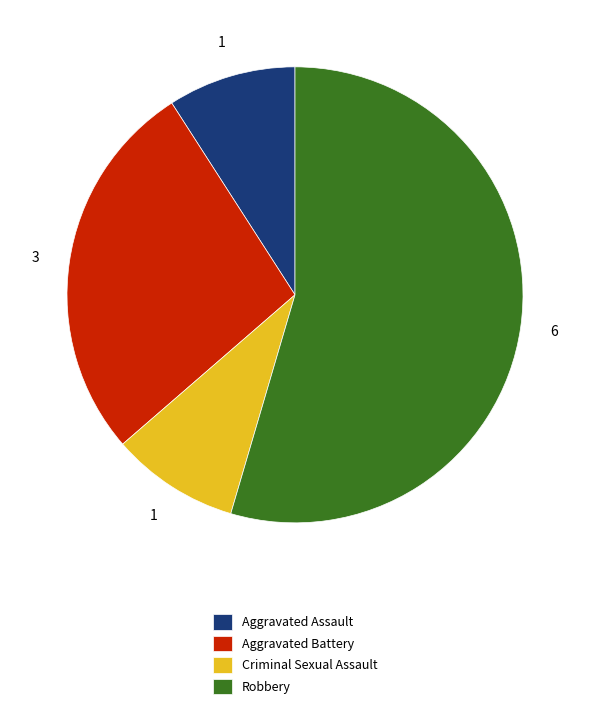

Does any single category account for the majority?

Yes